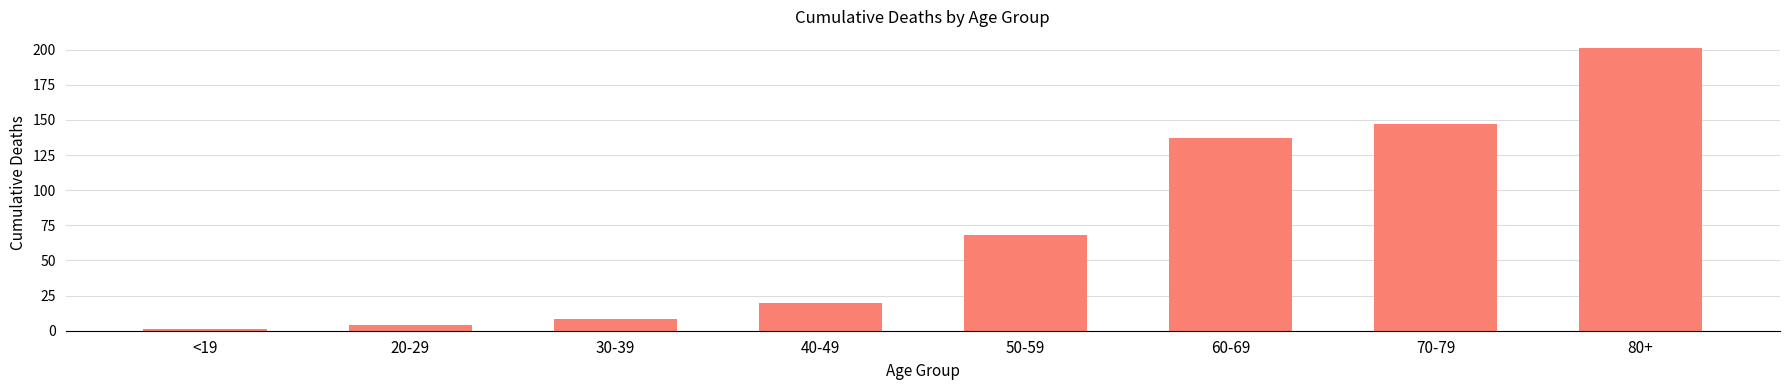

What is the value of the 7th bar from the left?

147